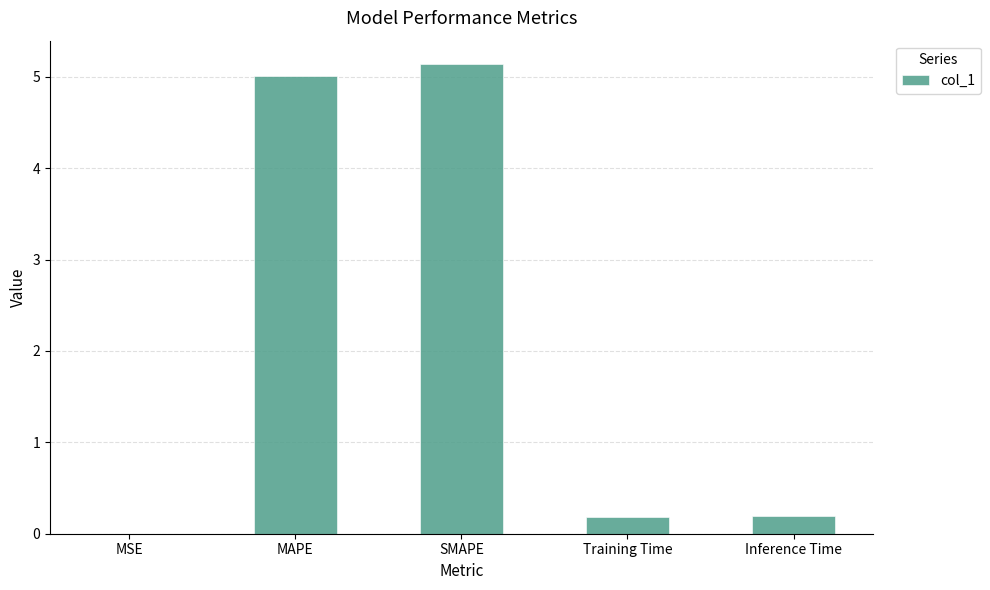

What is the sum of the values at Training Time and SMAPE?

5.3